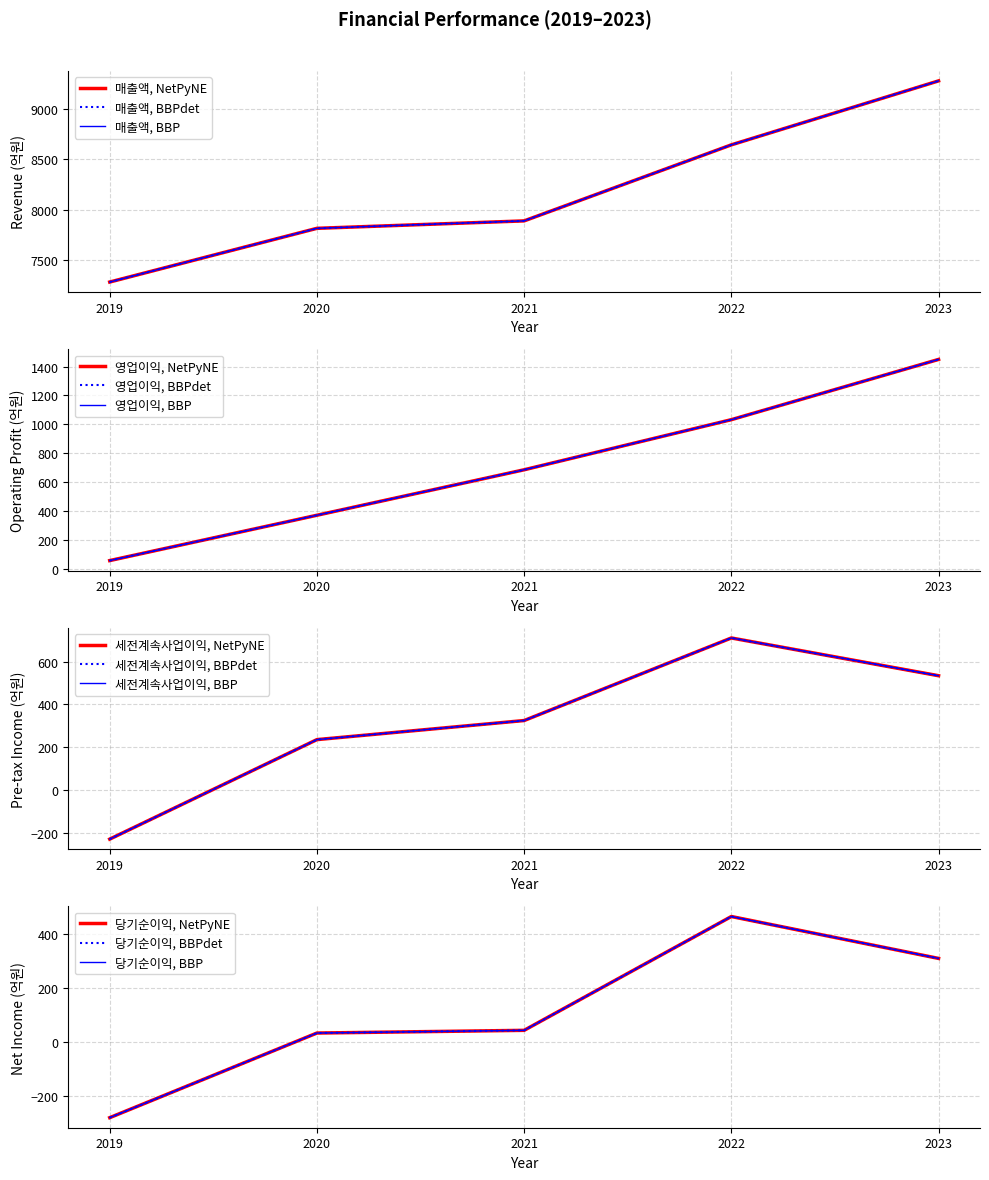

Which series has the largest range (max minus min)?

매출액